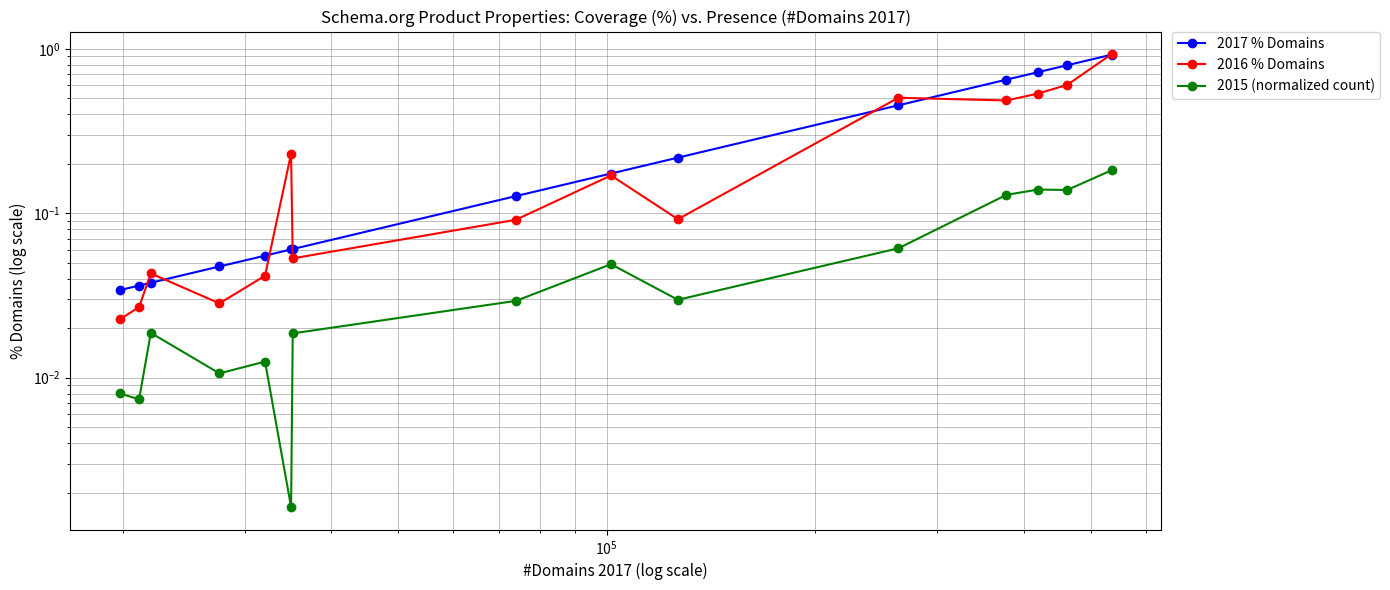

At how many categories does at least one series exceed 0?

15